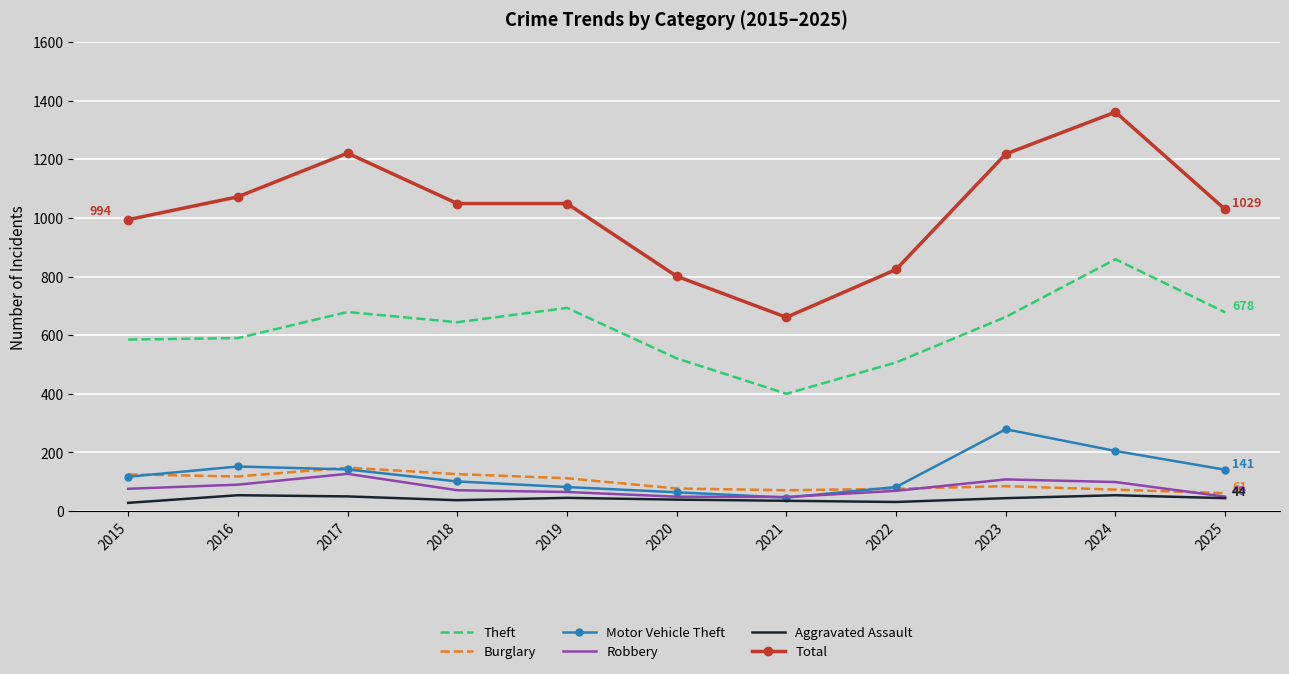

Which series has the largest range (max minus min)?

Total